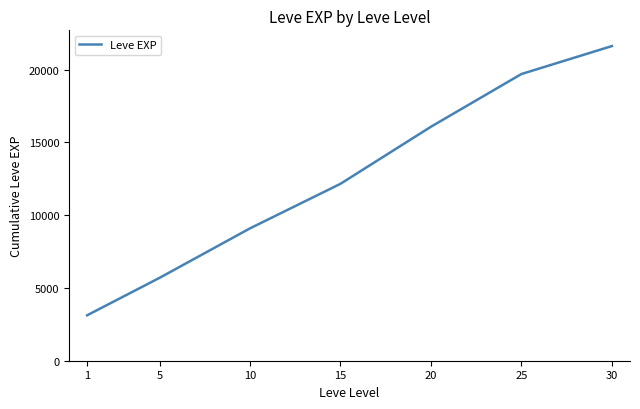

What is the average value?

12489